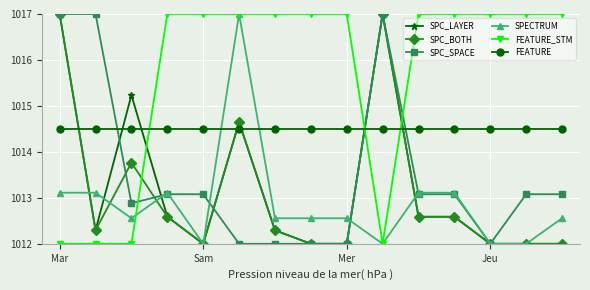

True or false: SPC_LAYER has more than 0 points higher than both neighbors.

True